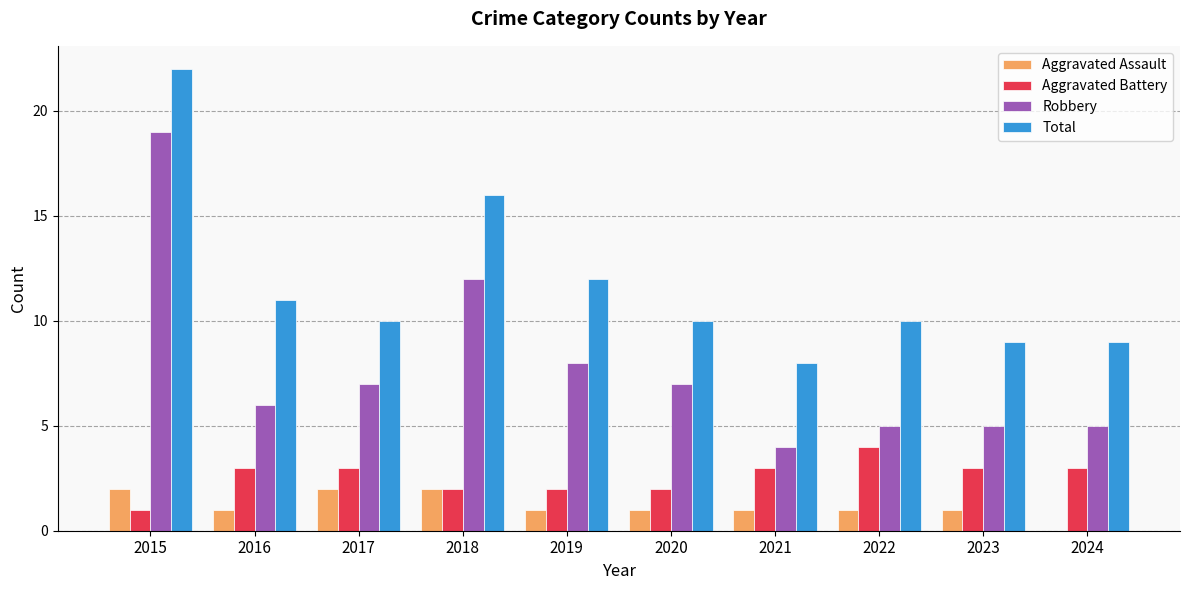

Reading right to left, list all the values displayed in this chart.

Aggravated Assault: 0	1	1	1	1	1	2	2	1	2
Aggravated Battery: 3	3	4	3	2	2	2	3	3	1
Robbery: 5	5	5	4	7	8	12	7	6	19
Total: 9	9	10	8	10	12	16	10	11	22